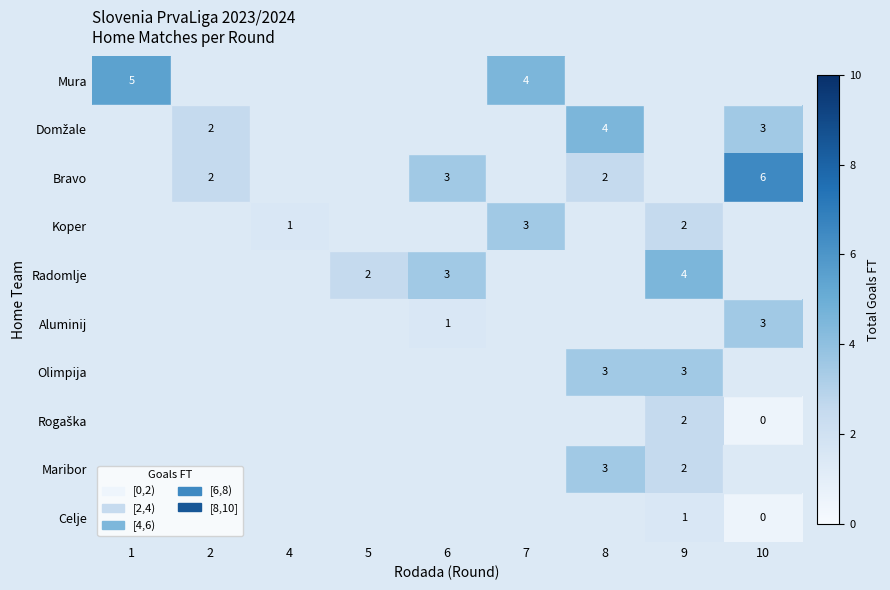

Is it true that Olimpija equals 3.0 at 9?

True